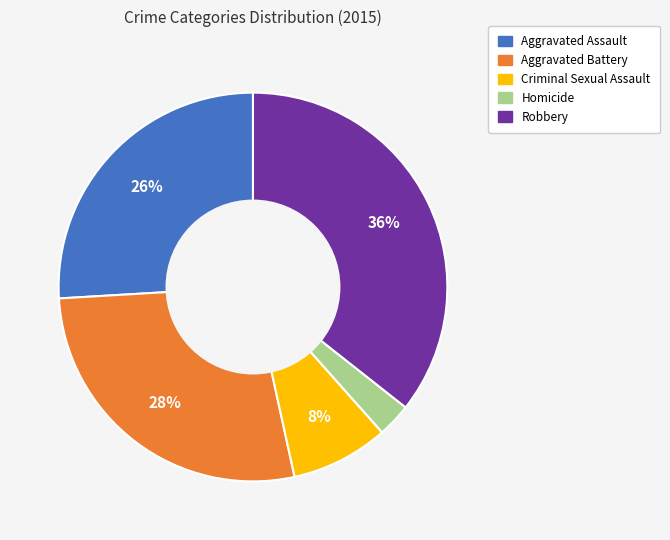

To the nearest percent, what percentage of the pie is Robbery?

36%